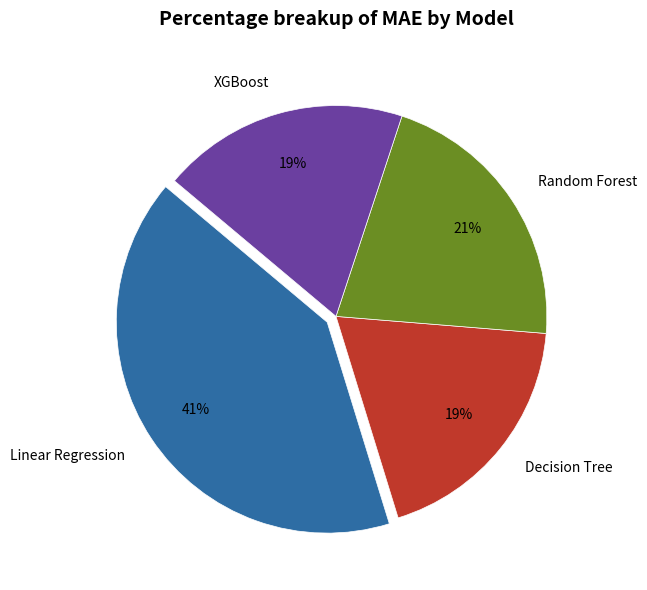

What percentage is the Decision Tree slice, to the nearest percent?

19%